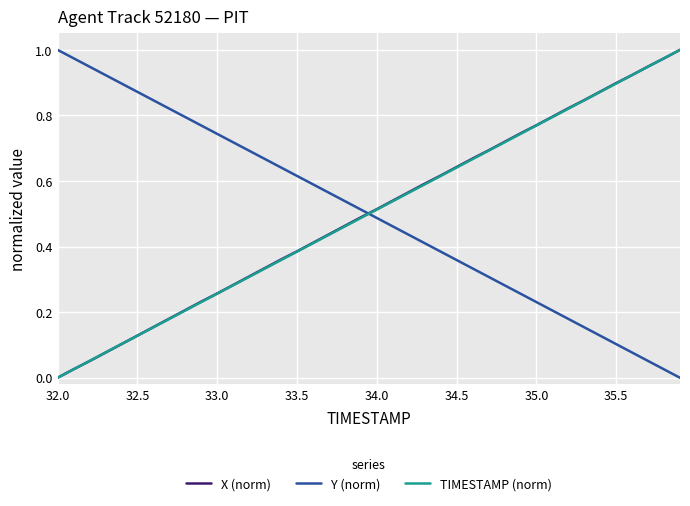

Count the number of categories in the chart.

40